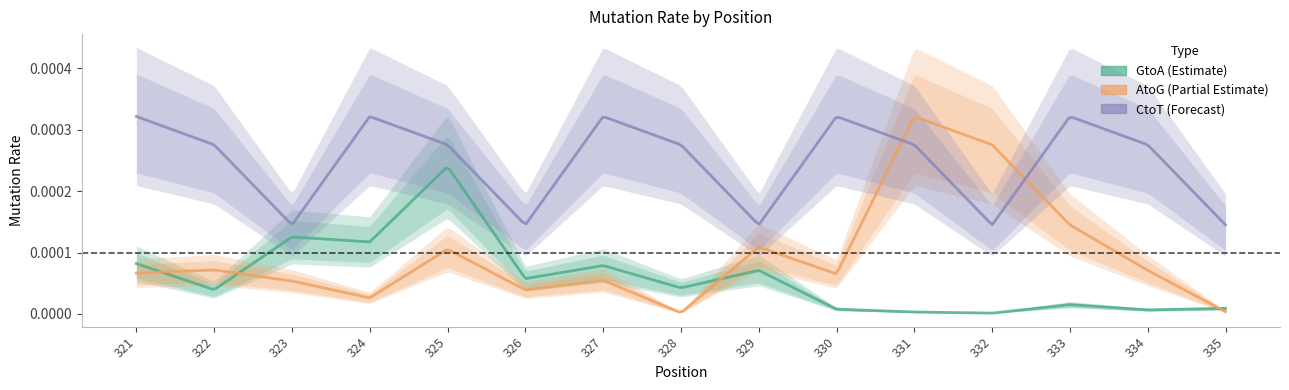

What are all the series names shown in the legend?

GtoA, AtoG, CtoT